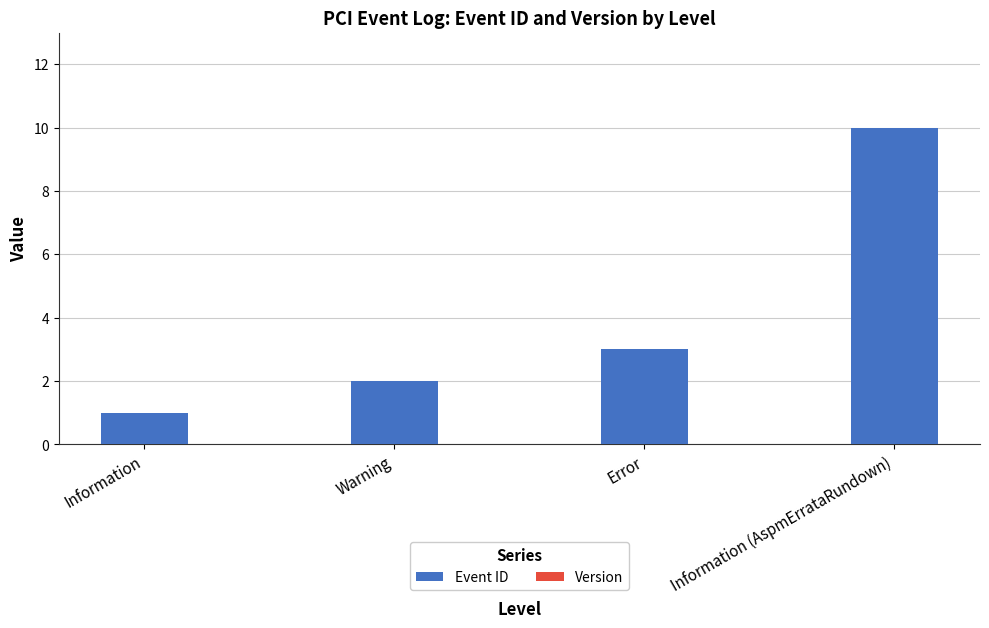

What is the label of the 1st bar from the left?

Information